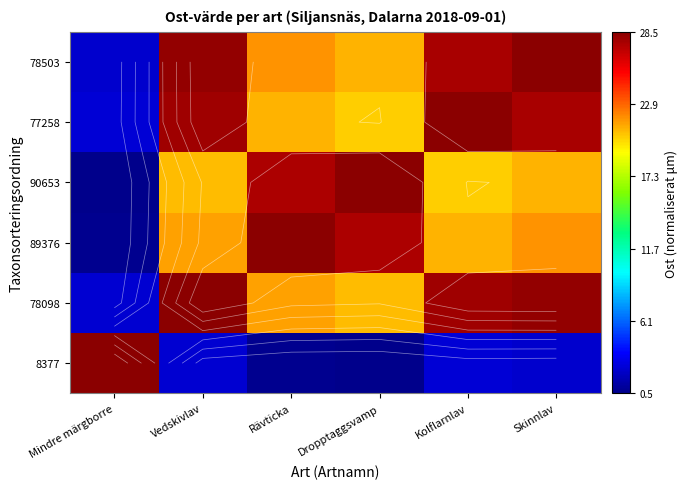

At which category is the sum across all series the highest?

Skinnlav